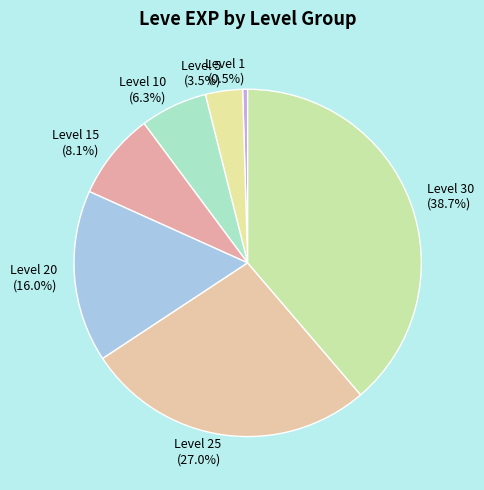

Does Level 5 represent more than half of the total?

No